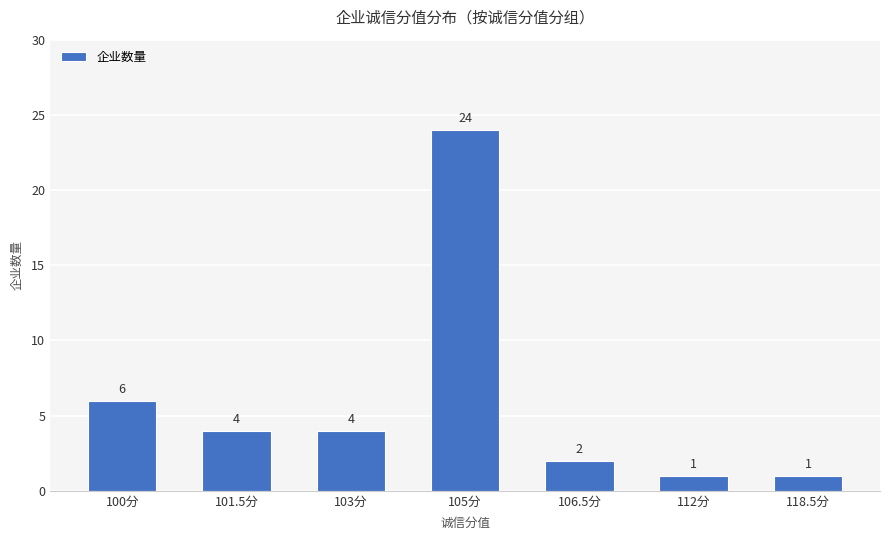

What is the approximate value at 101.5分?

4